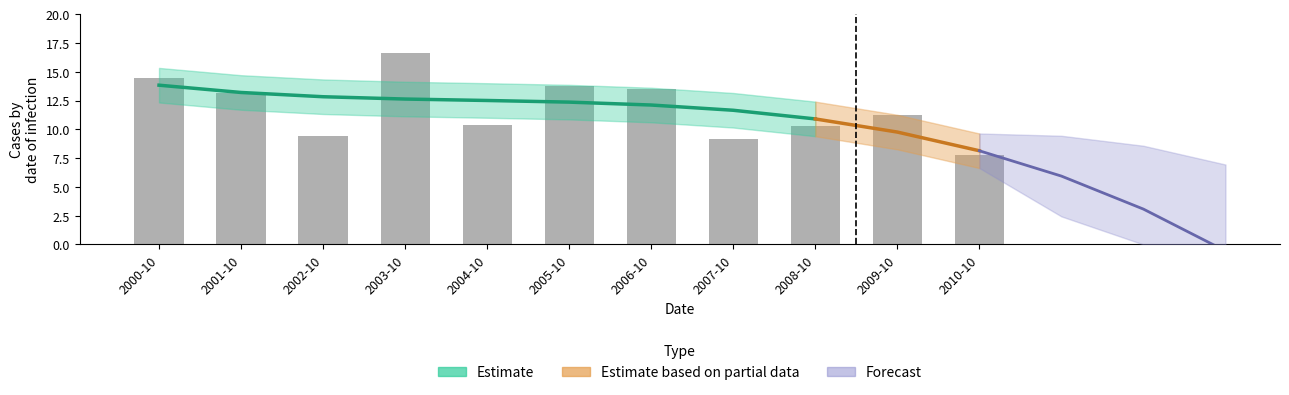

Between 2007-10 and 2004-10, which is larger?

2004-10